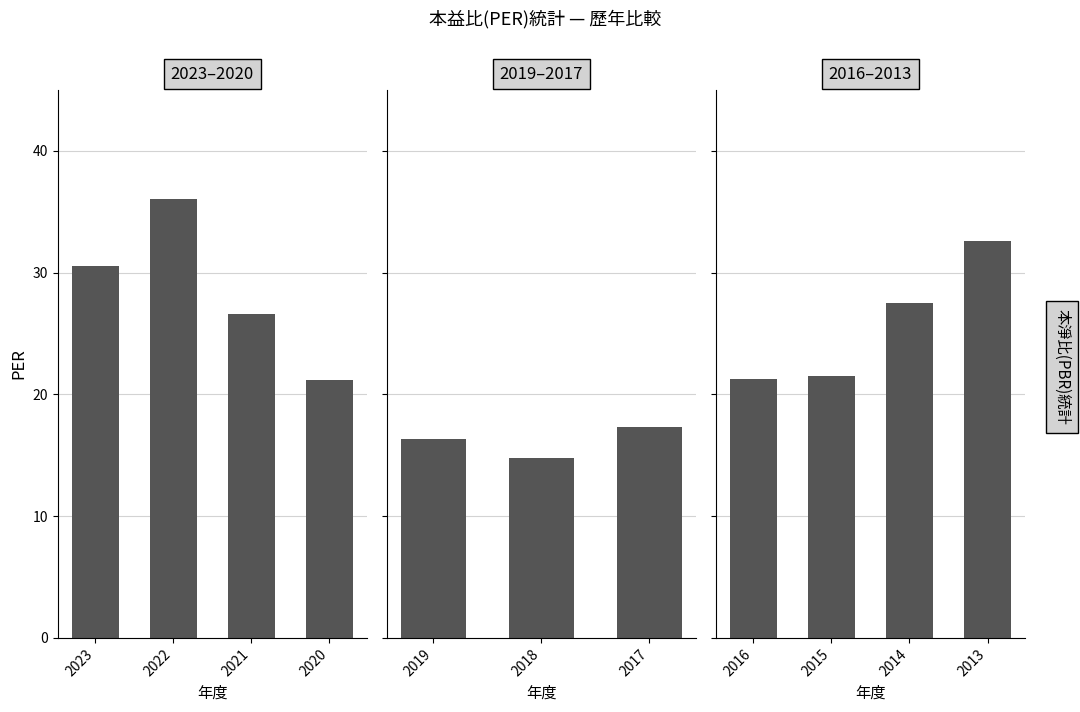

What is the difference between the highest and lowest values at 2022?

19.1